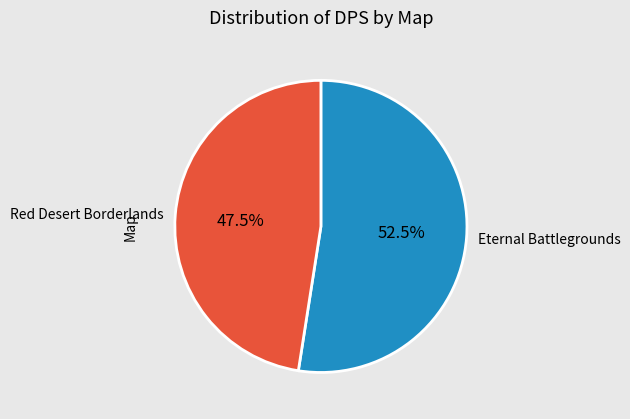

Which category has the smallest portion of the pie?

Red Desert Borderlands